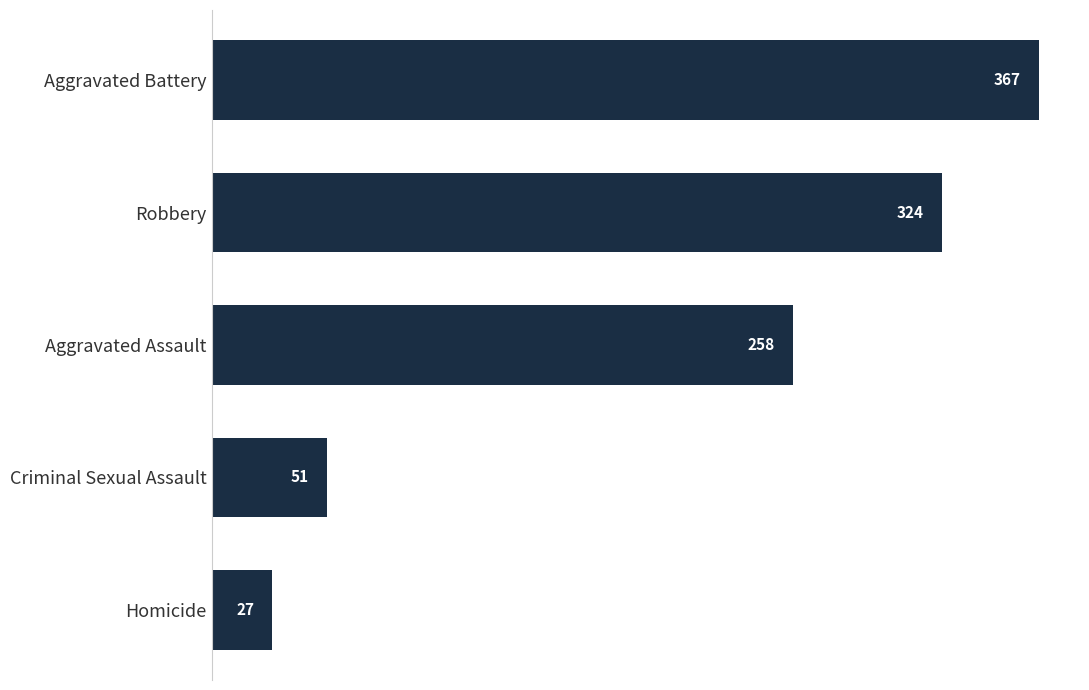

What is the change in value from Aggravated Battery to Homicide?

-340